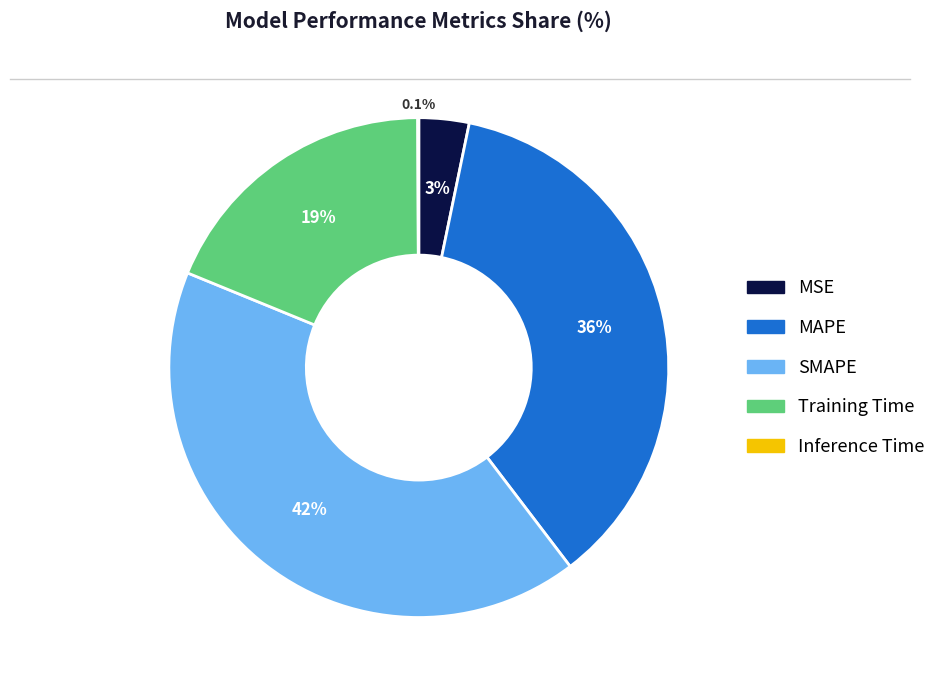

Does any single category account for the majority?

No